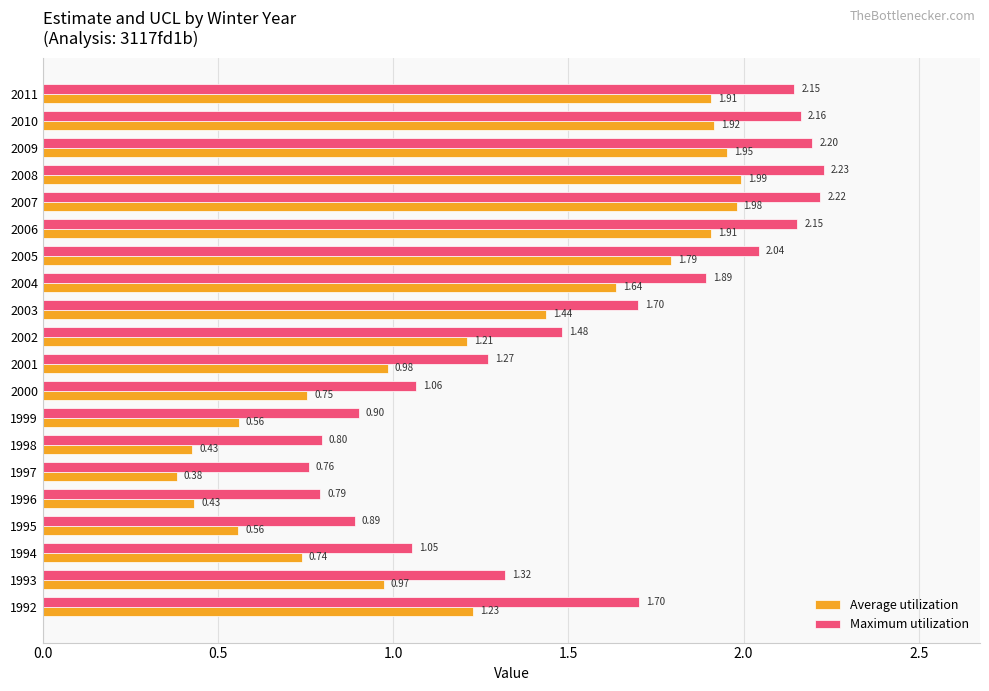

What is the sum of all Maximum utilization values?

30.8